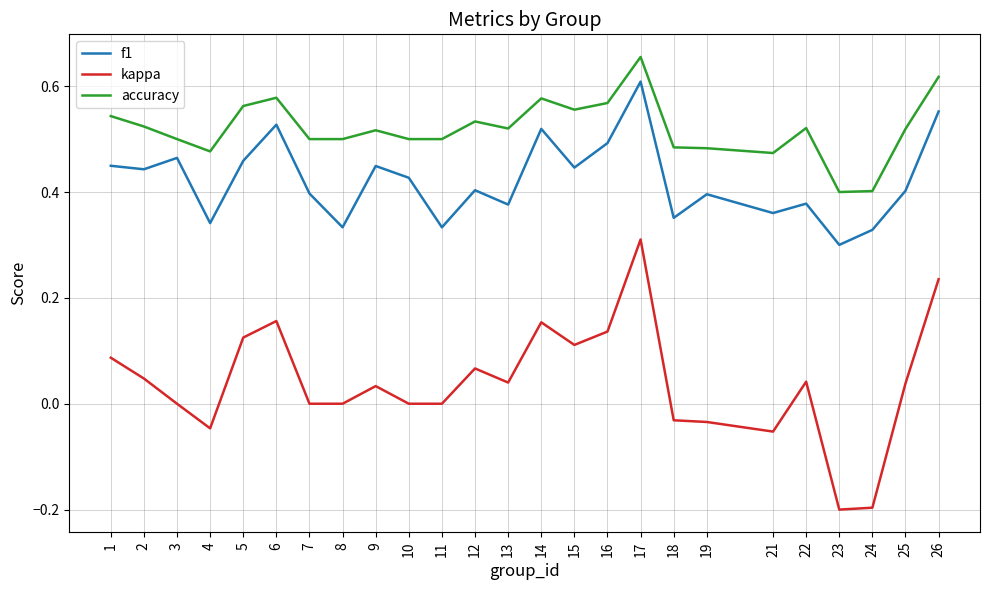

The value of f1 at 9 is 0.7. True or false?

False